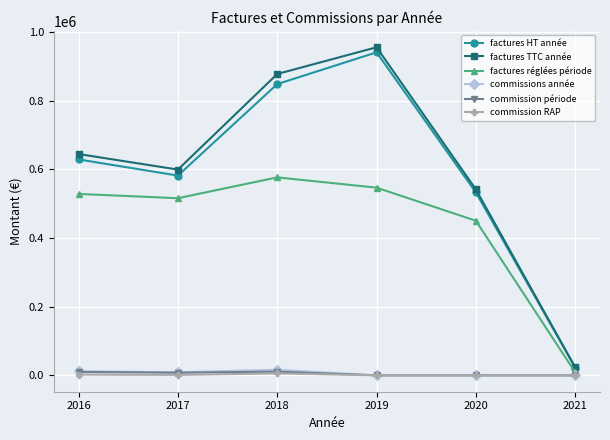

The value of commissions année at 2019 is 0. True or false?

True